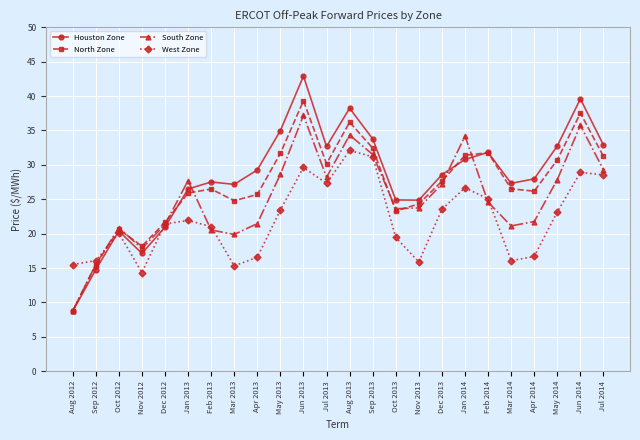

Rank the series by their maximum value, from lowest to highest.

West Zone, South Zone, North Zone, Houston Zone